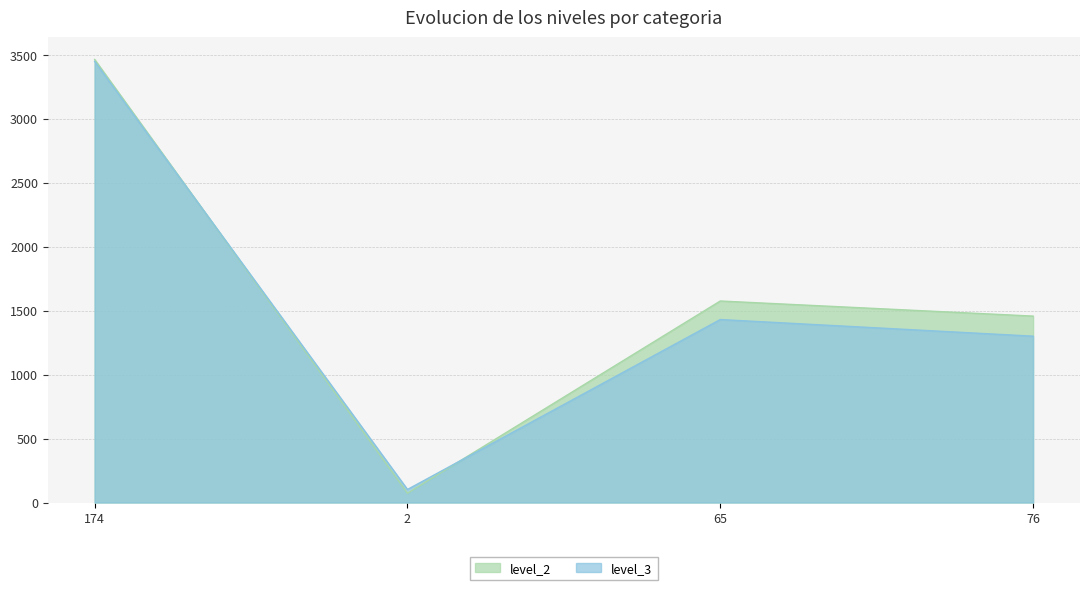

At which label does level_3 reach its minimum?

2